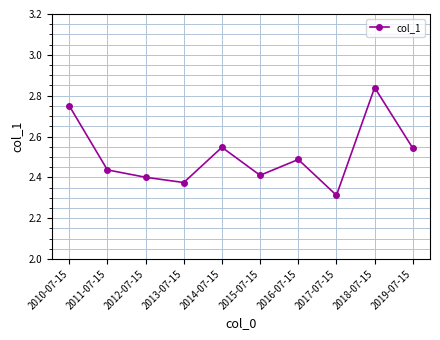

At which category does the chart reach its peak across all series?

2018-07-15